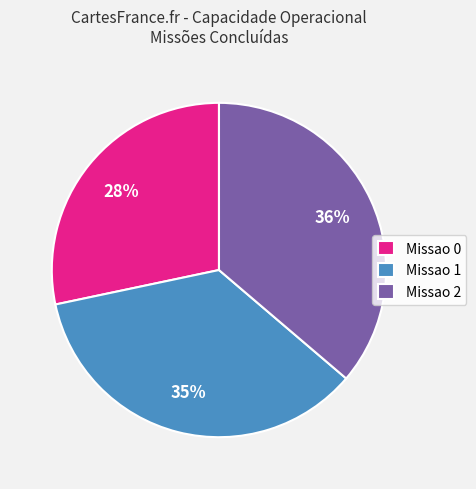

What is the ratio of the value at Missao 2 to the value at Missao 1?

1.0